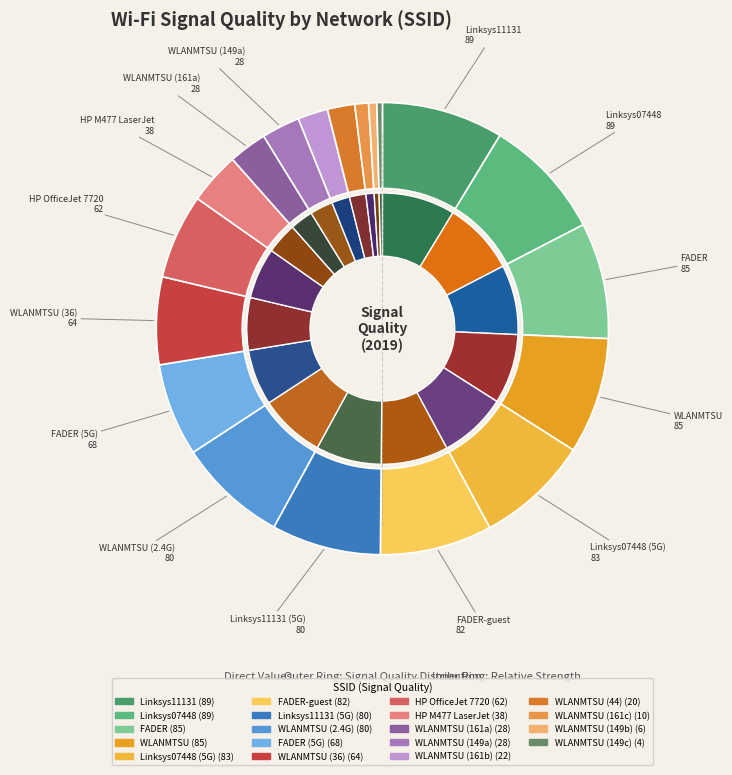

To the nearest percent, what is the combined percentage of DIRECT-99-HP M477 LaserJet and Linksys11131 (C0-56-27-1B-F3-F5)?

12%